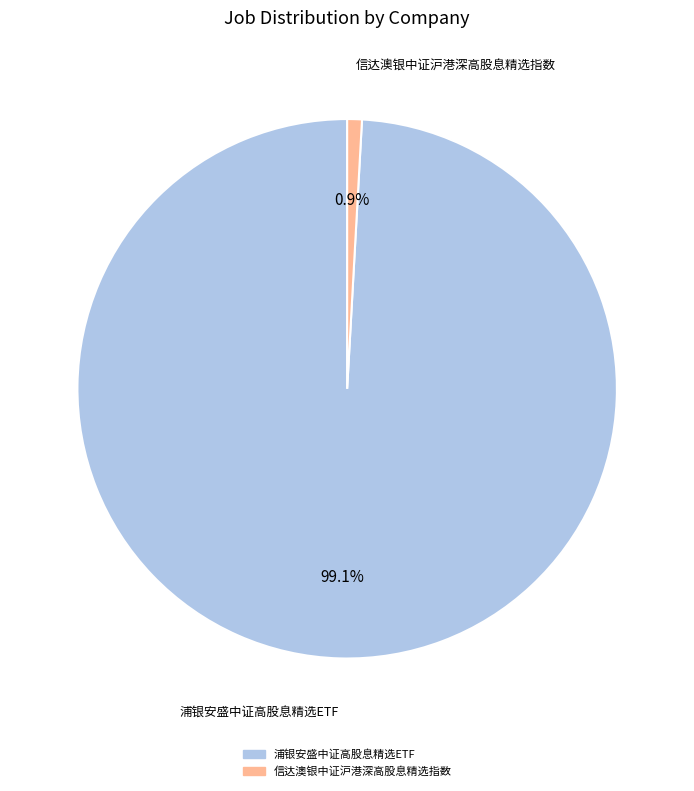

How many slices are in this pie chart?

2